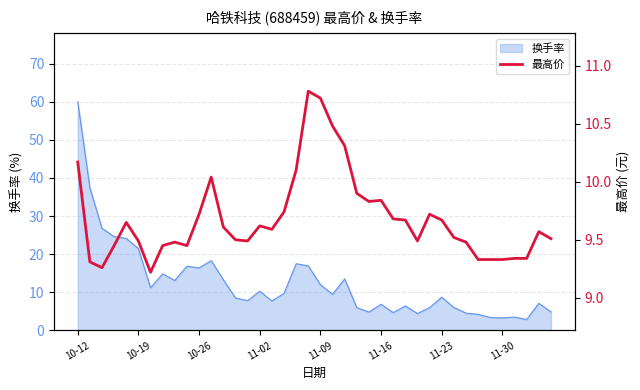

What is the change in value from 24 to 36?

-0.5